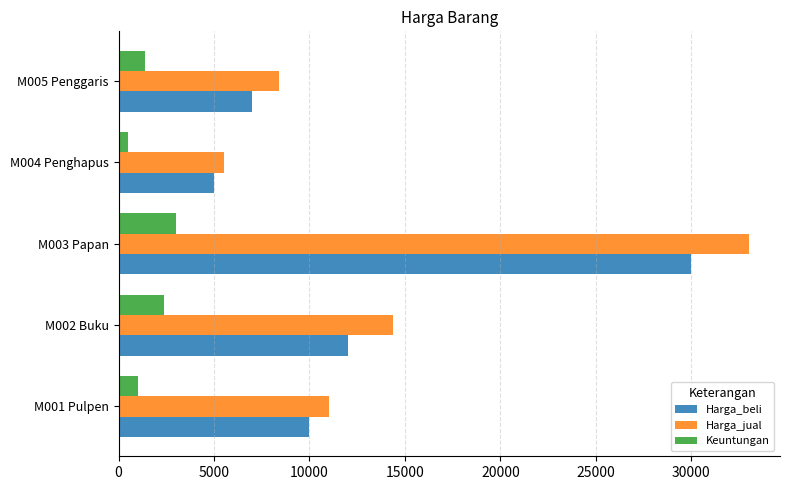

What is the maximum value for Harga_beli?

30000